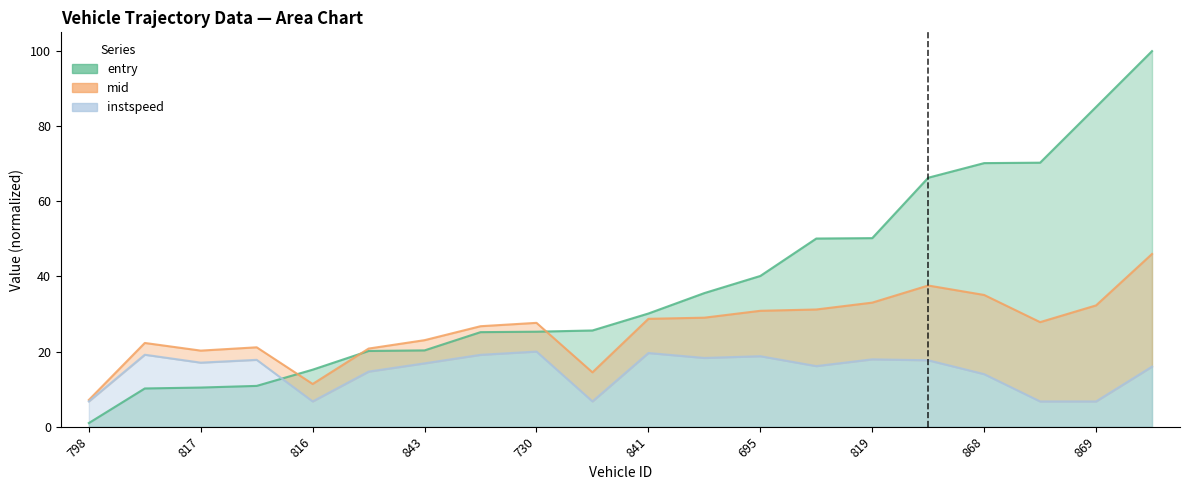

In instspeed, how many points are higher than both neighbors (excluding endpoints)?

6